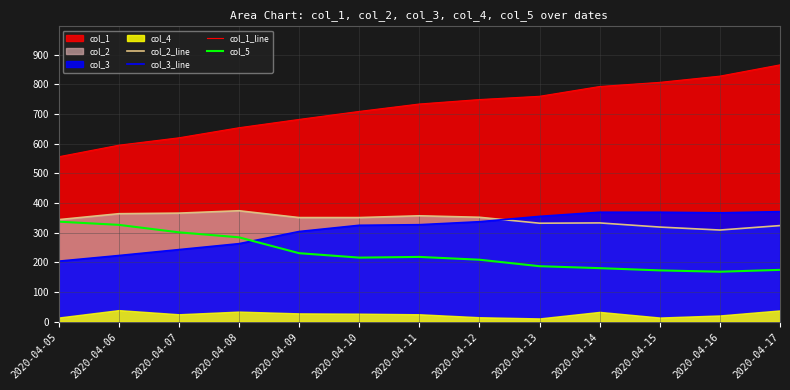

True or false: col_1_line and col_2_line cross at least once.

False